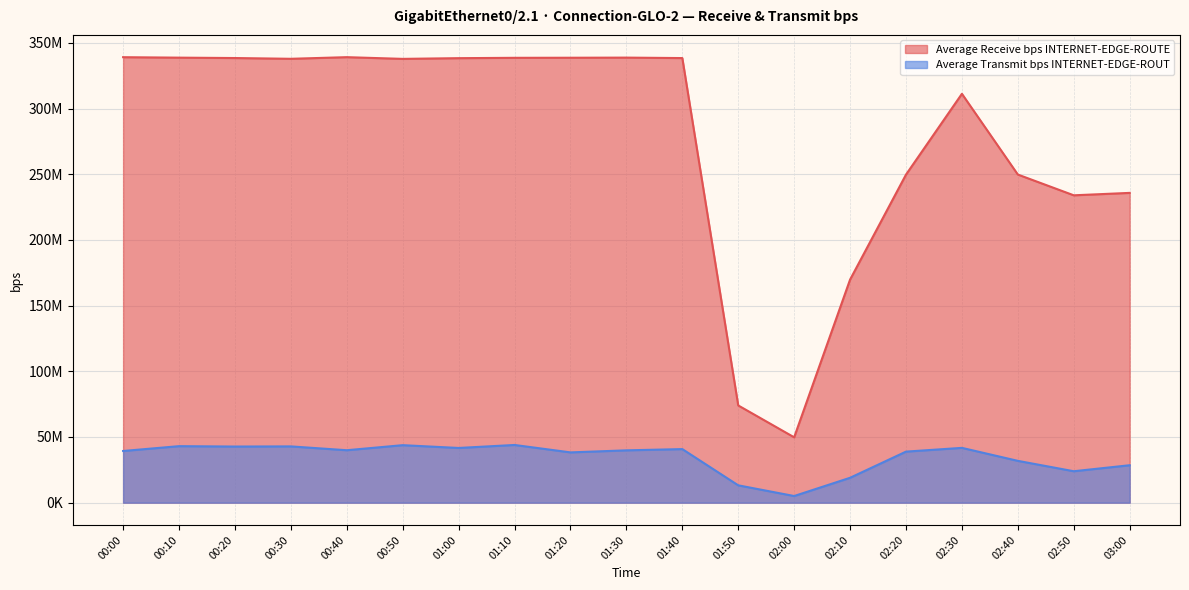

Which series has the widest spread of values?

Average Receive bps INTERNET-EDGE-ROUTE